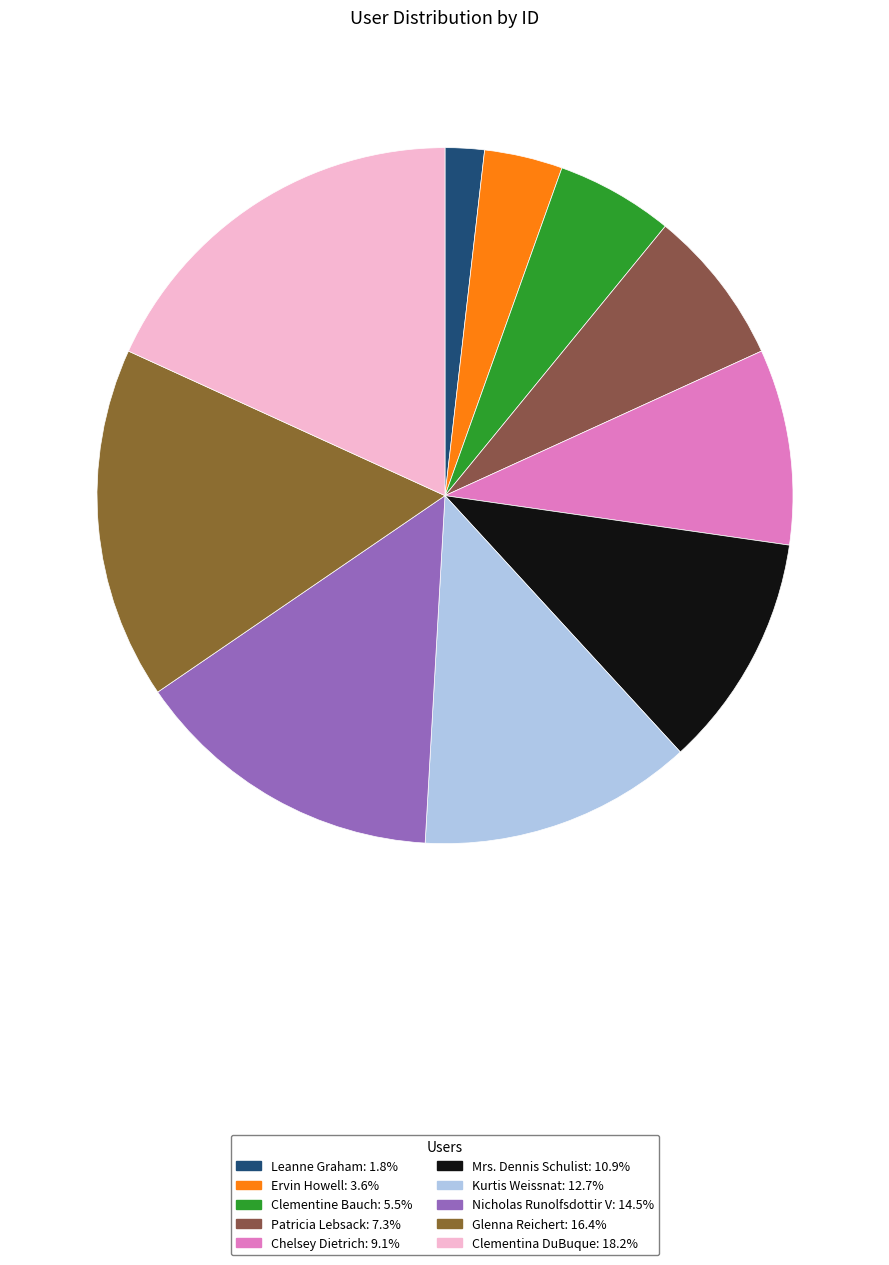

Does Clementina DuBuque account for over 50% of the chart?

No